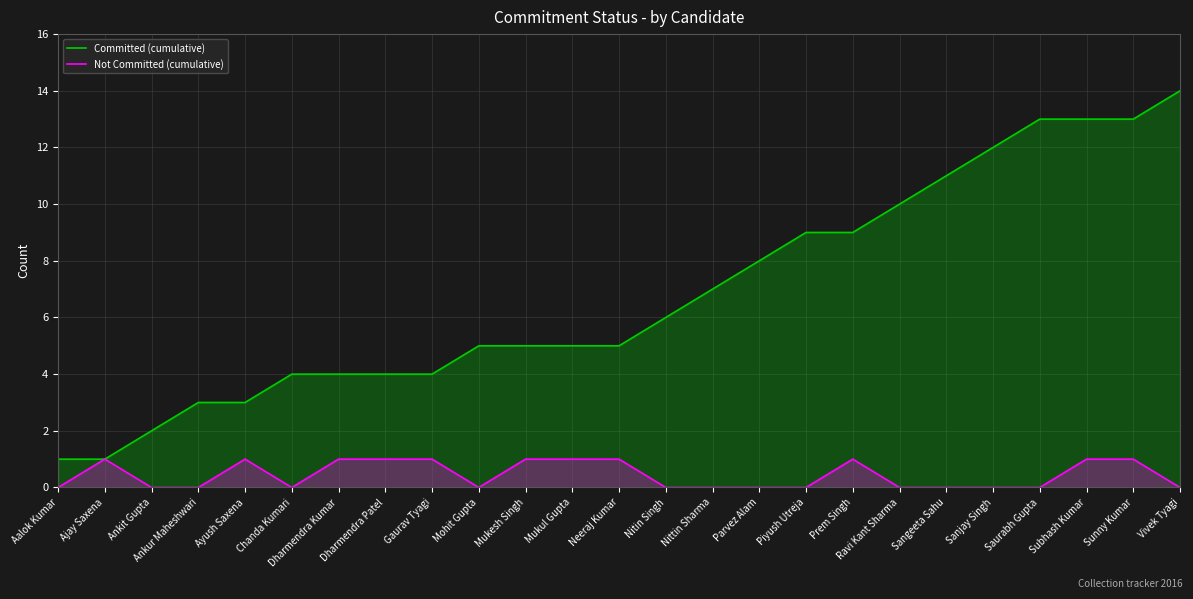

Is it true that Not Committed (cumulative) equals 0 at Ayush Saxena?

False